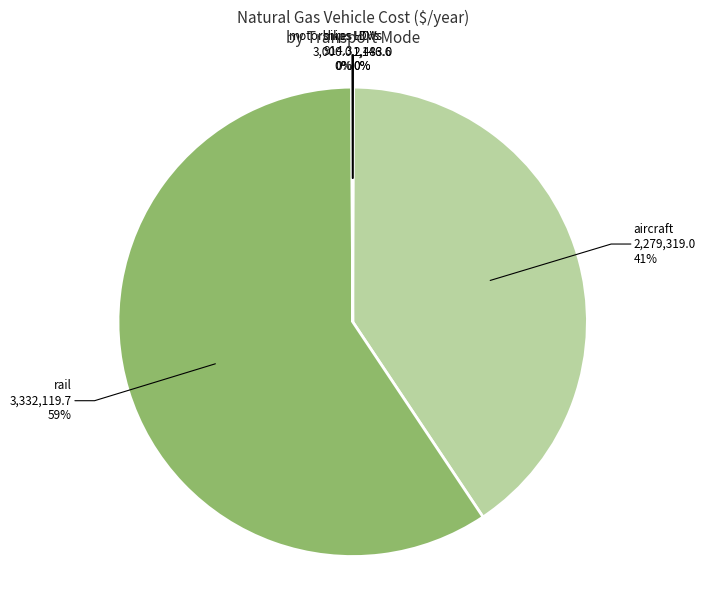

Combined, do rail and aircraft account for over 50%?

Yes